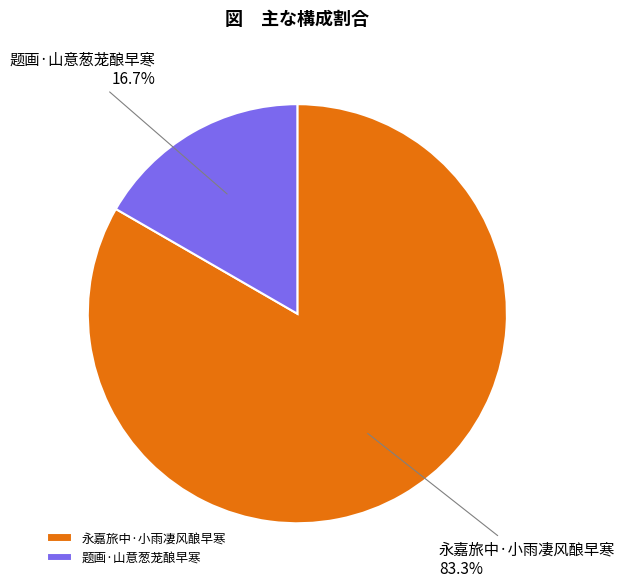

To the nearest percent, what portion does 永嘉旅中·小雨凄风酿早寒 represent?

83%